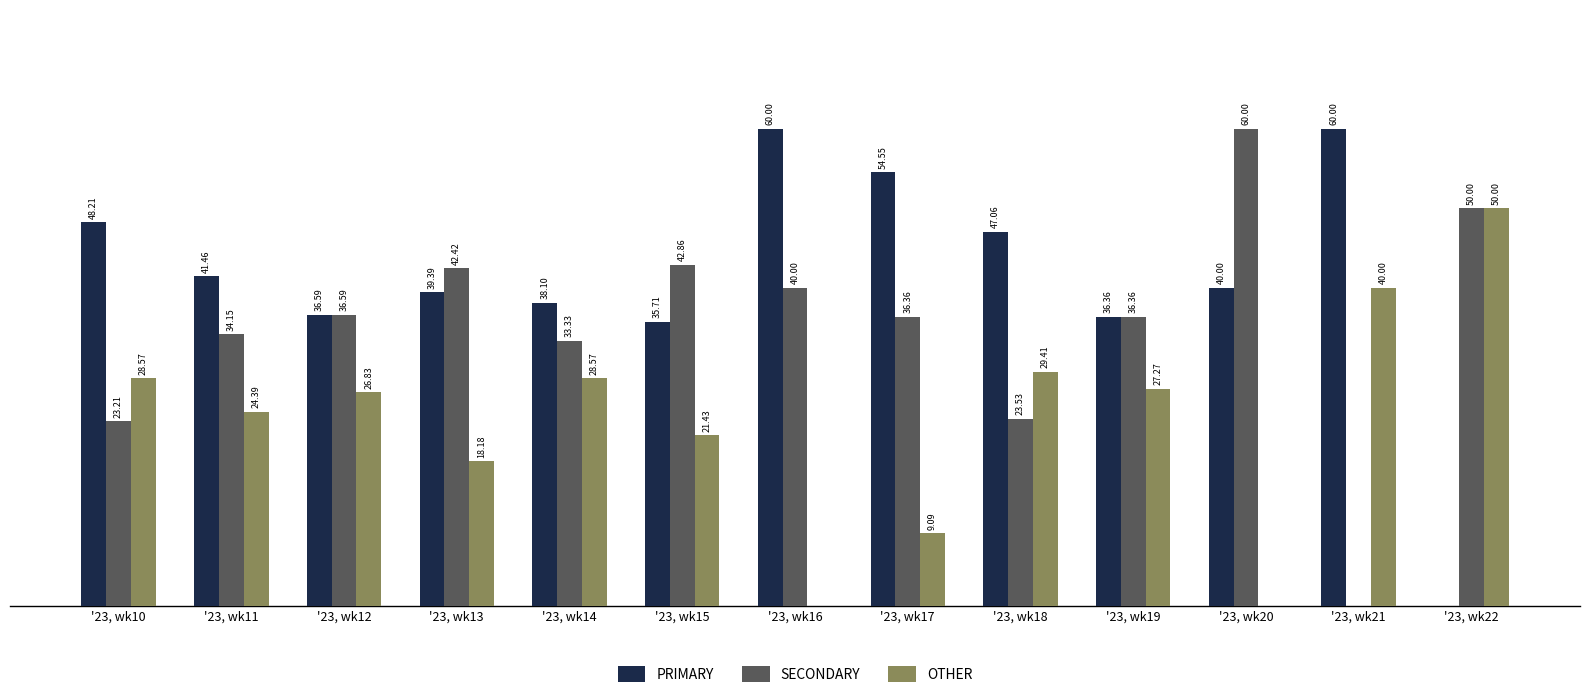

Which series changed the most between '23, wk19 and '23, wk21?

SECONDARY